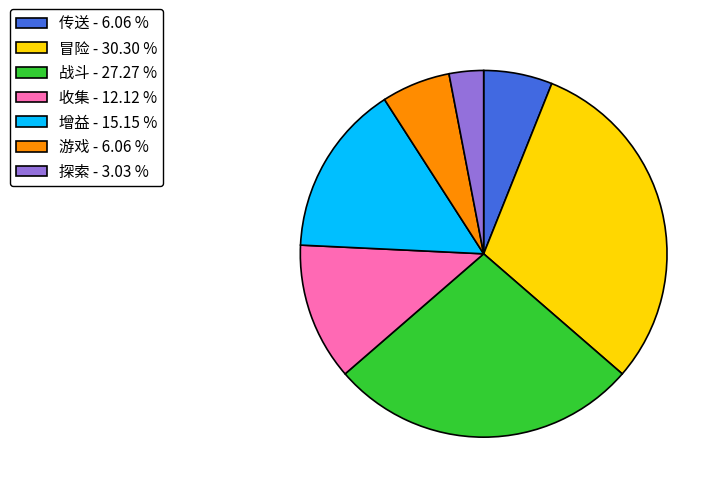

Is the sum of 冒险 - 30.30 % and 收集 - 12.12 % greater than half?

No